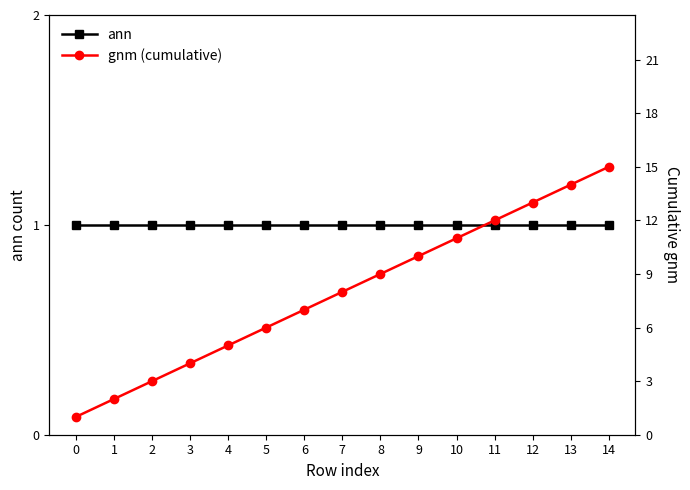

The value of gnm (cumulative) at 12 is 13. True or false?

True